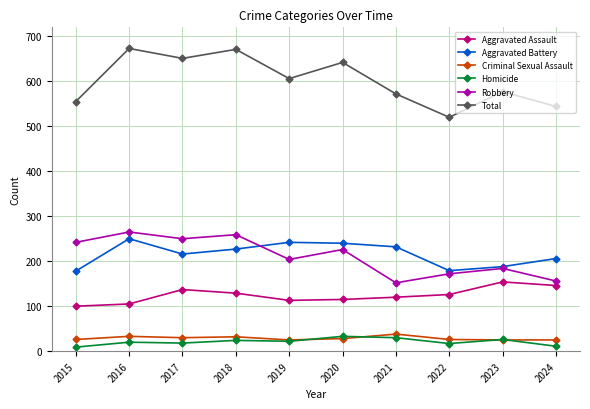

True or false: Aggravated Battery has a value of 268 at 2015.

False